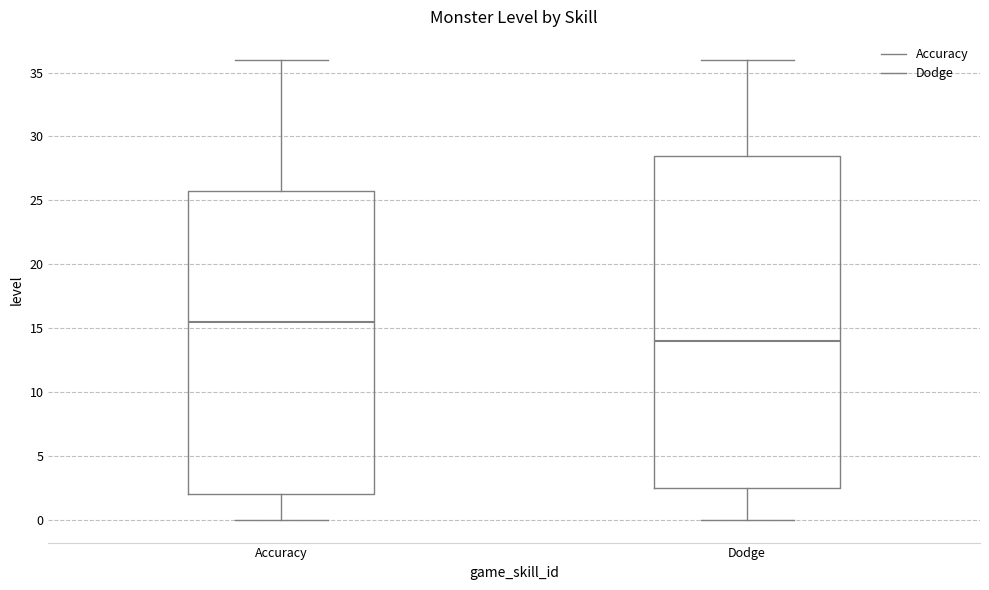

Which box has the highest median line?

Accuracy